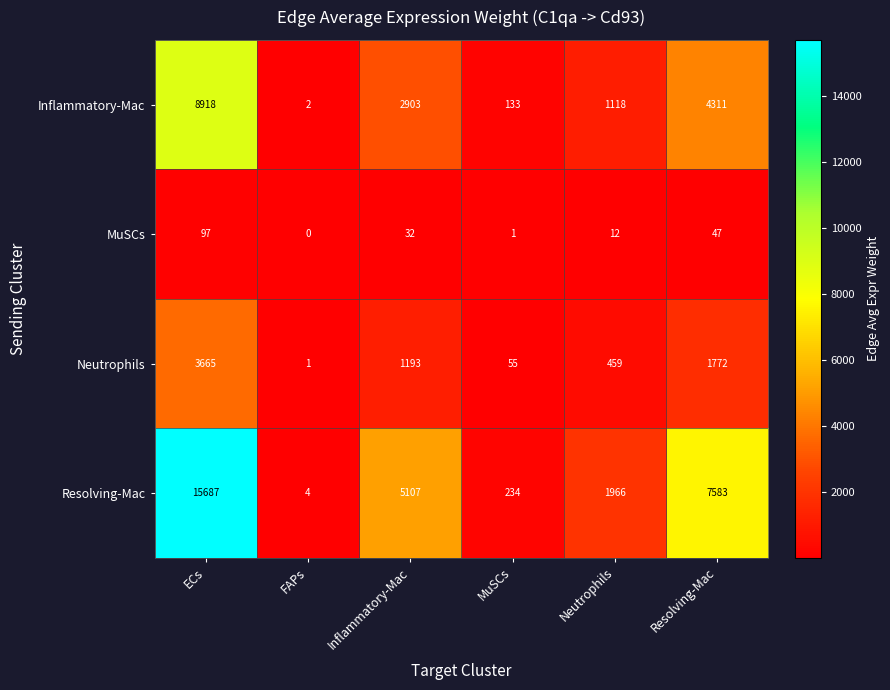

What is the approximate value of Neutrophils at ECs, to the nearest 50?

3650